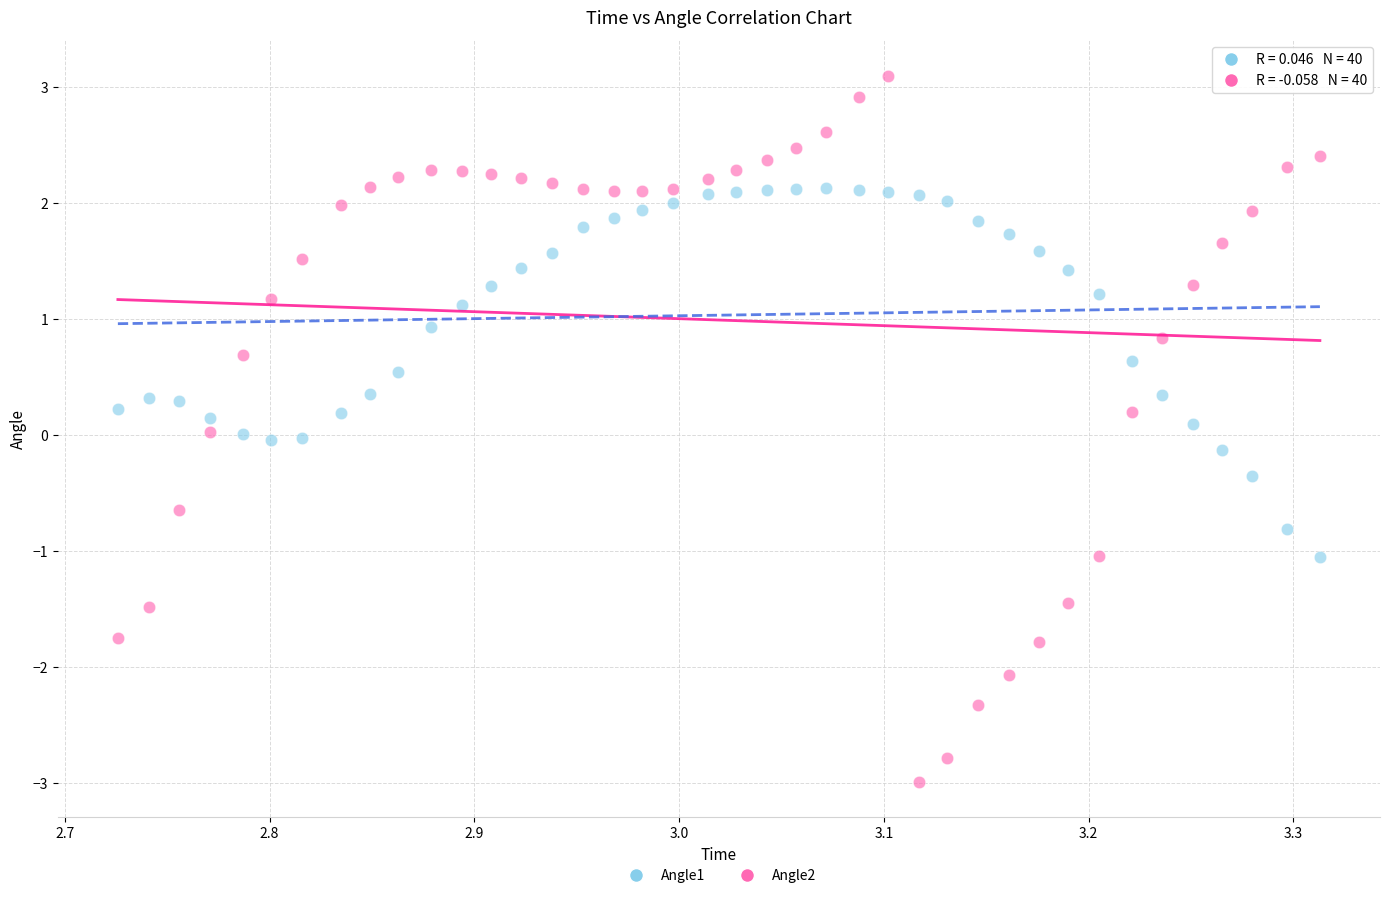

Which series reaches the maximum Y coordinate?

Angle2